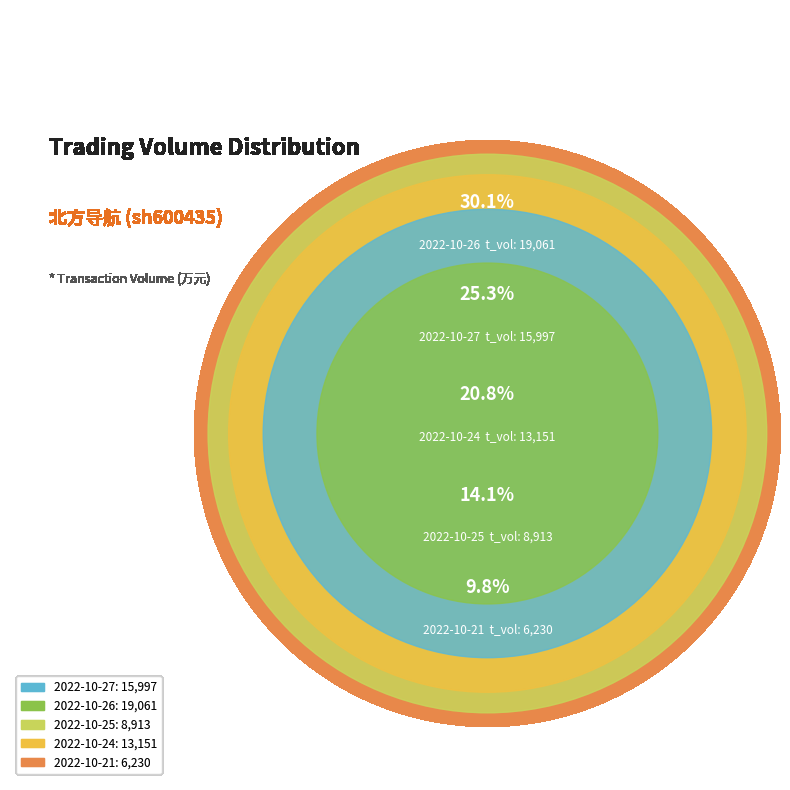

What percentage is NOT represented by 2022-10-26?

69.9%